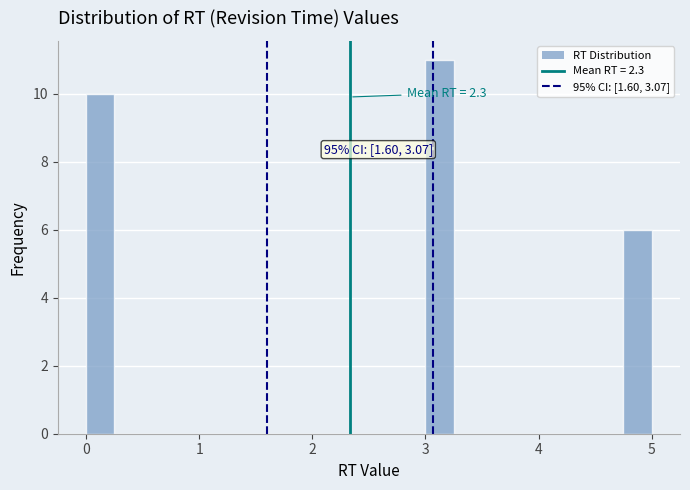

Read against the x-axis, roughly where is the centre of the tallest bar?

3.1